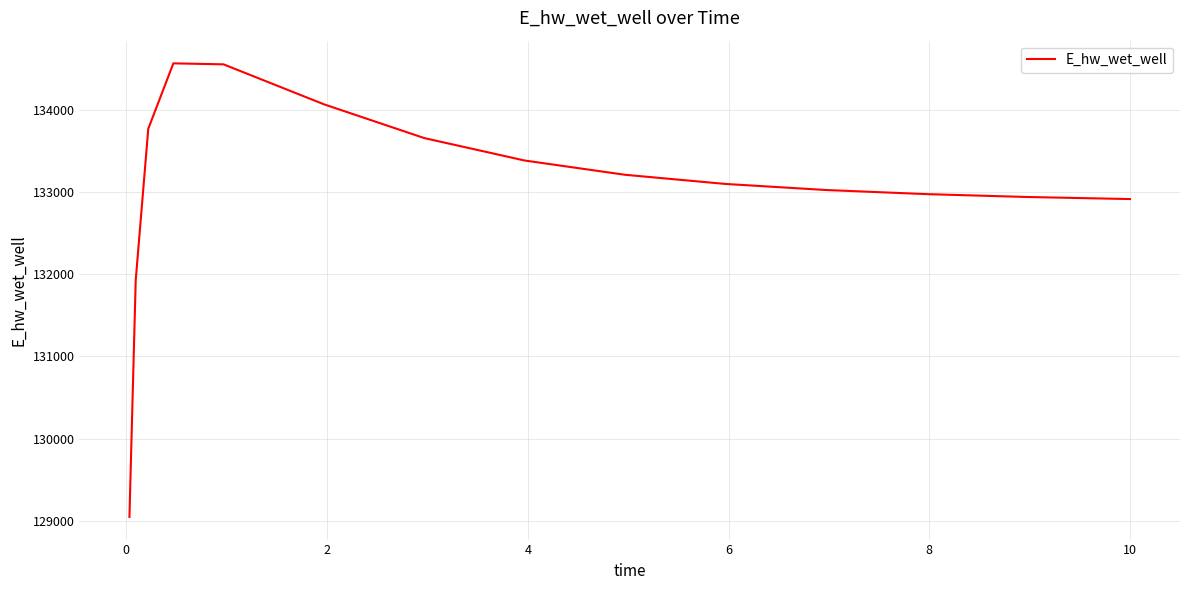

What is the difference between the maximum and minimum values?

5518.6